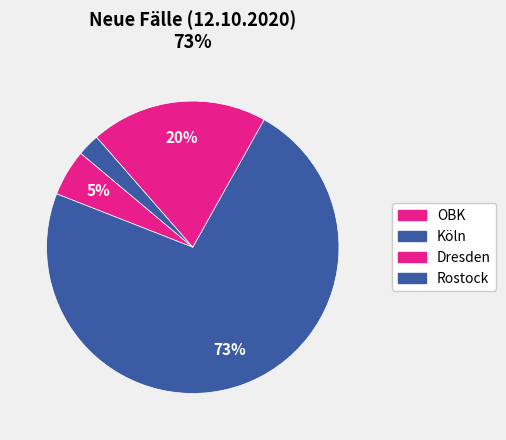

Combined, do OBK and Dresden account for over 50%?

No